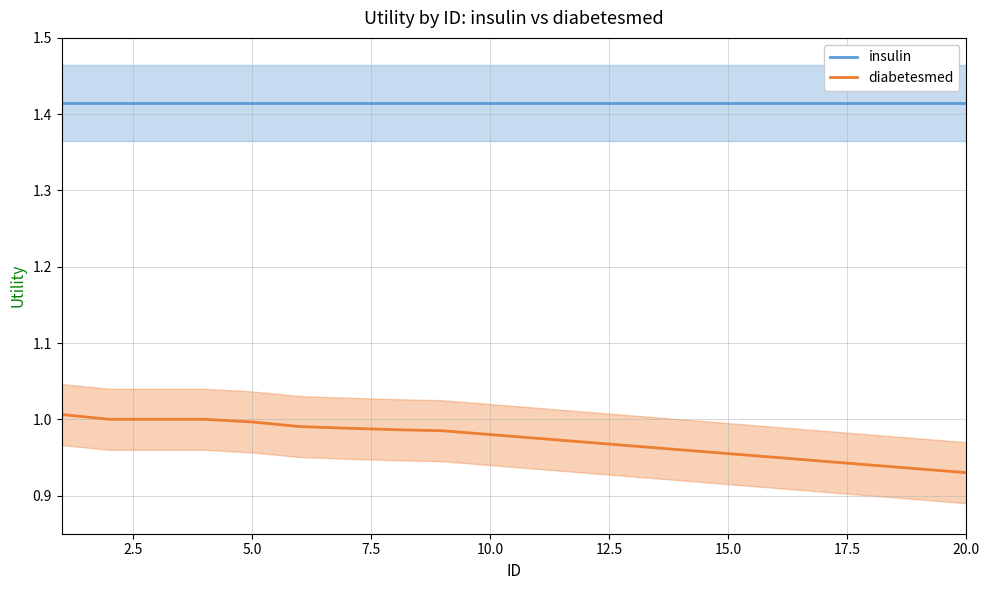

Reading left to right, transcribe all the data shown in this chart.

insulin: 1.4	1.4	1.4	1.4	1.4	1.4	1.4	1.4	1.4	1.4	1.4	1.4	1.4	1.4	1.4	1.4	1.4	1.4	1.4	1.4
diabetesmed: 1.0	1.0	1.0	1.0	1.0	1.0	1.0	1.0	1.0	1.0	1.0	1.0	1.0	1.0	1.0	0.9	0.9	0.9	0.9	0.9